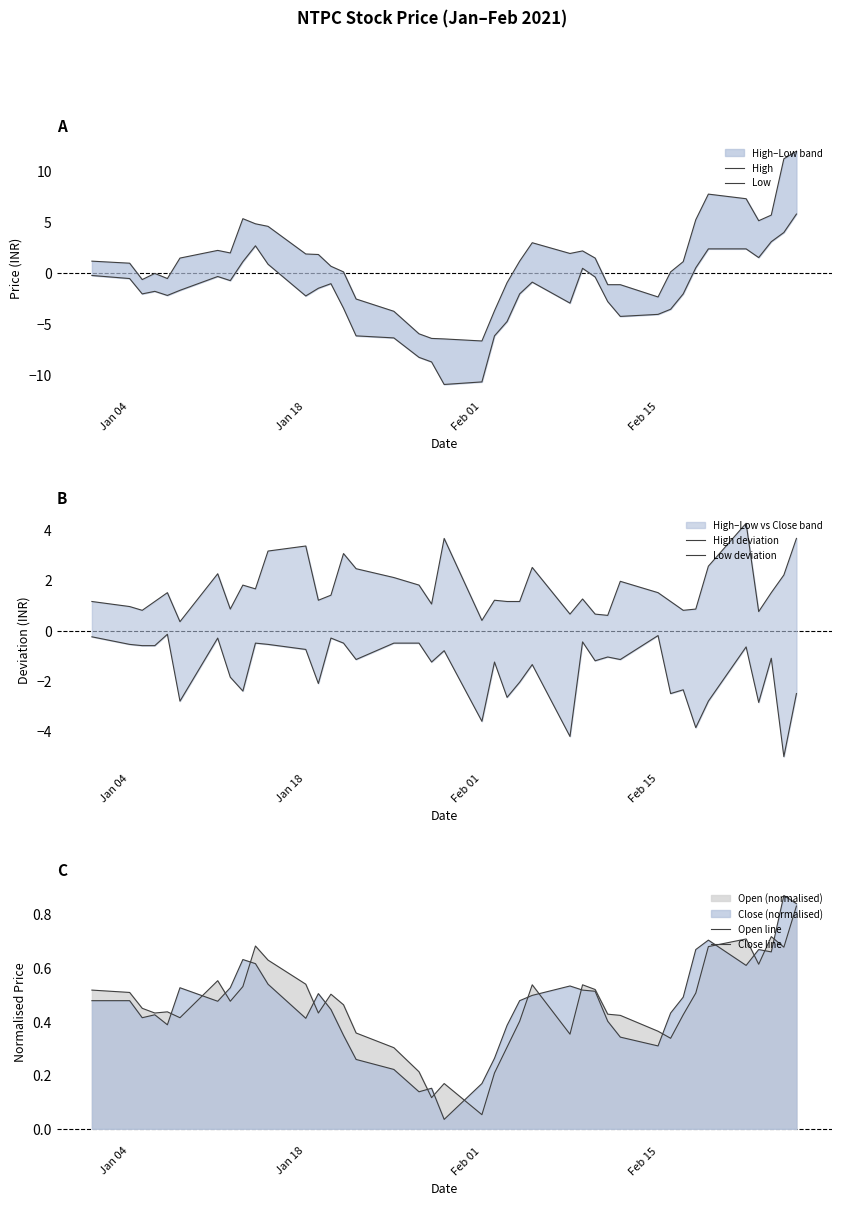

What is the difference between the maximum and minimum values in the High series?

18.5